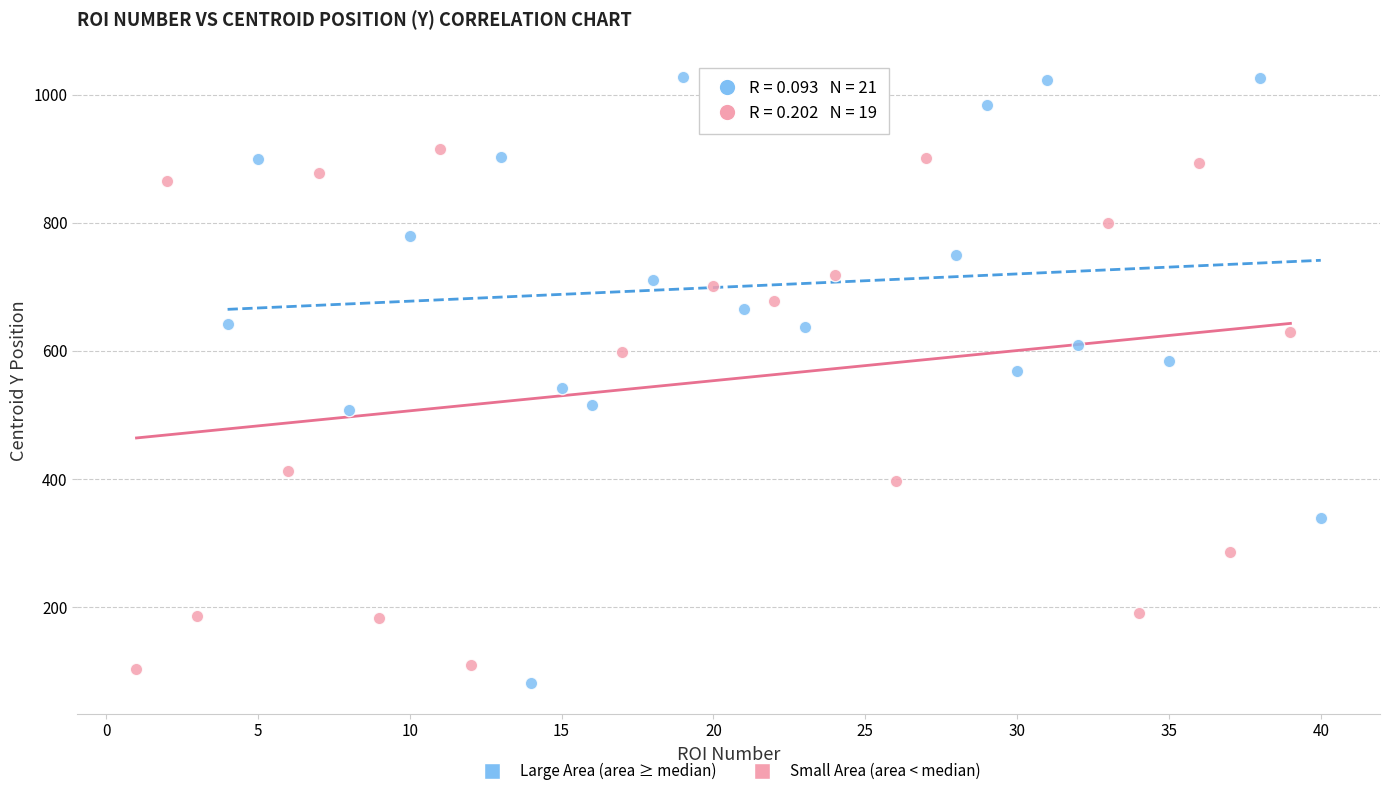

Which series has the largest Y range (max minus min)?

Large Area (area ≥ median)